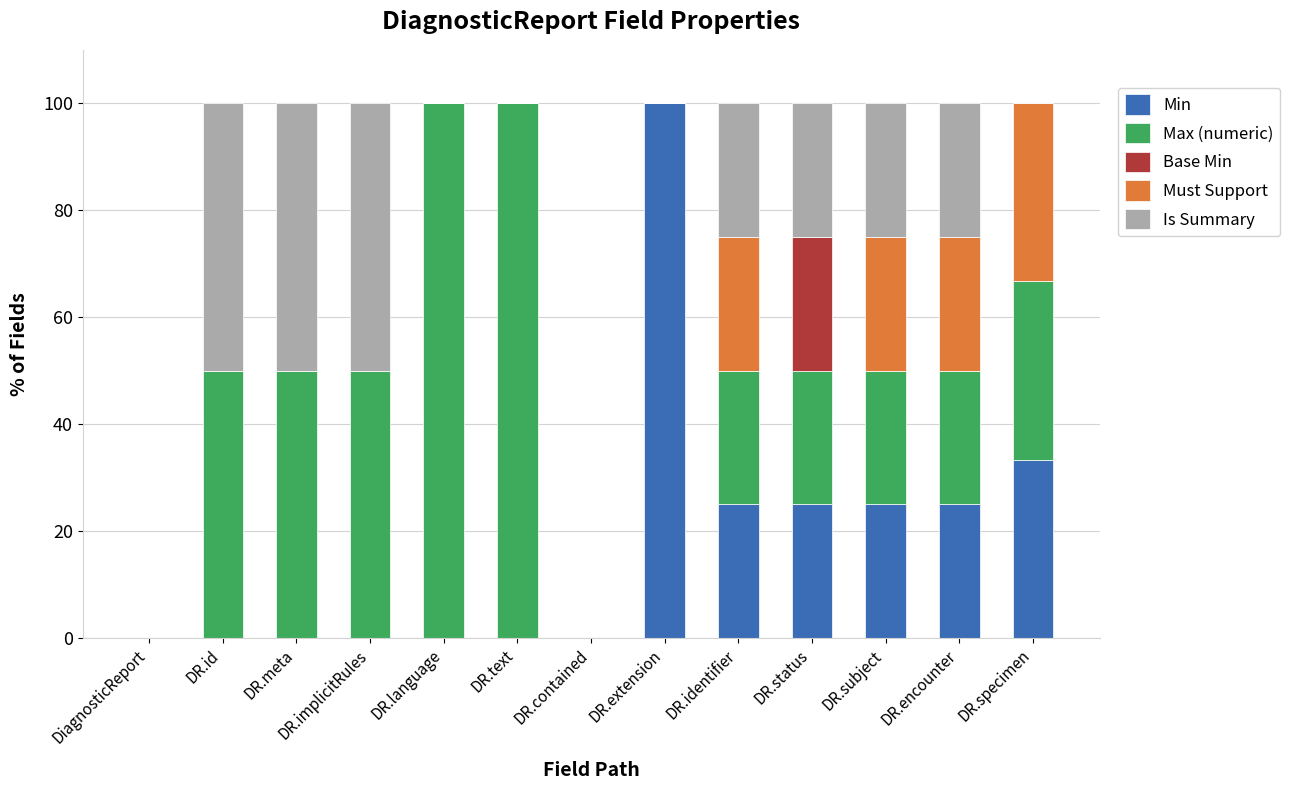

At which label does Min reach its peak?

DR.extension